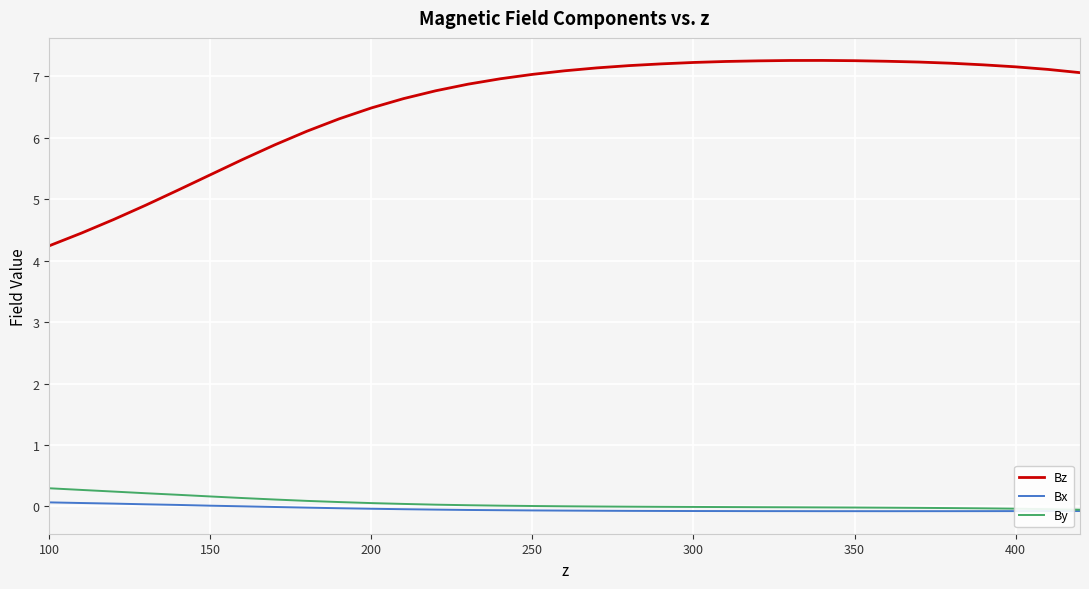

What is the minimum value for Bx?

-0.1